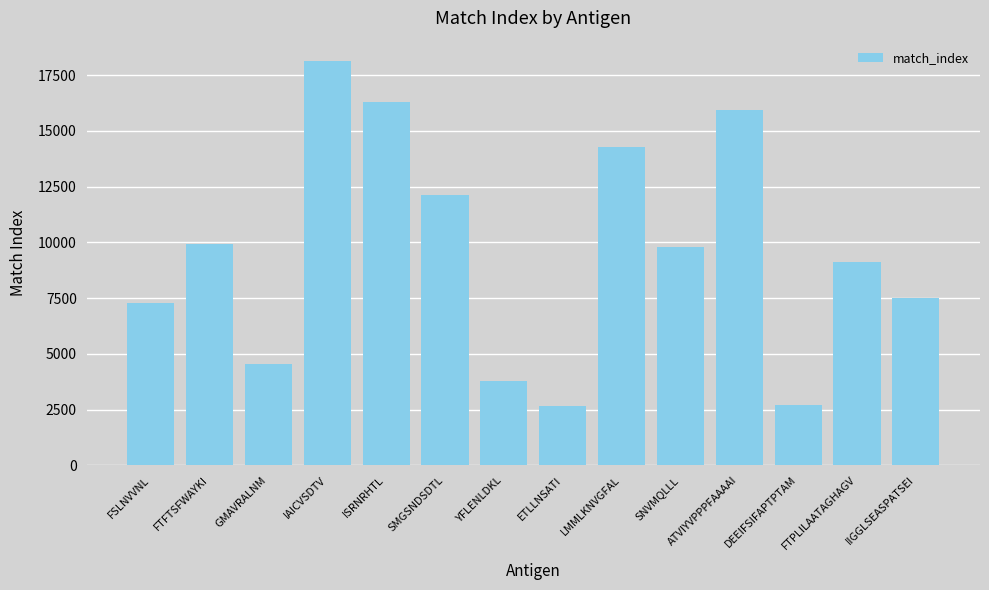

What is the maximum value shown in the chart?

18133